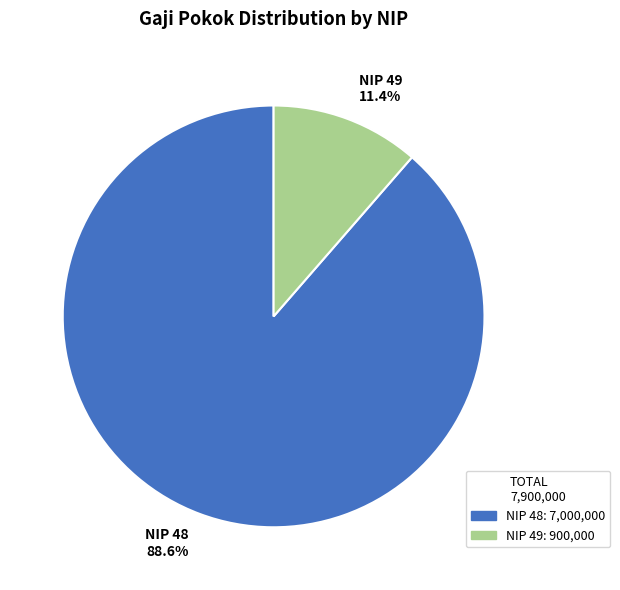

Count the number of slices in the pie.

2